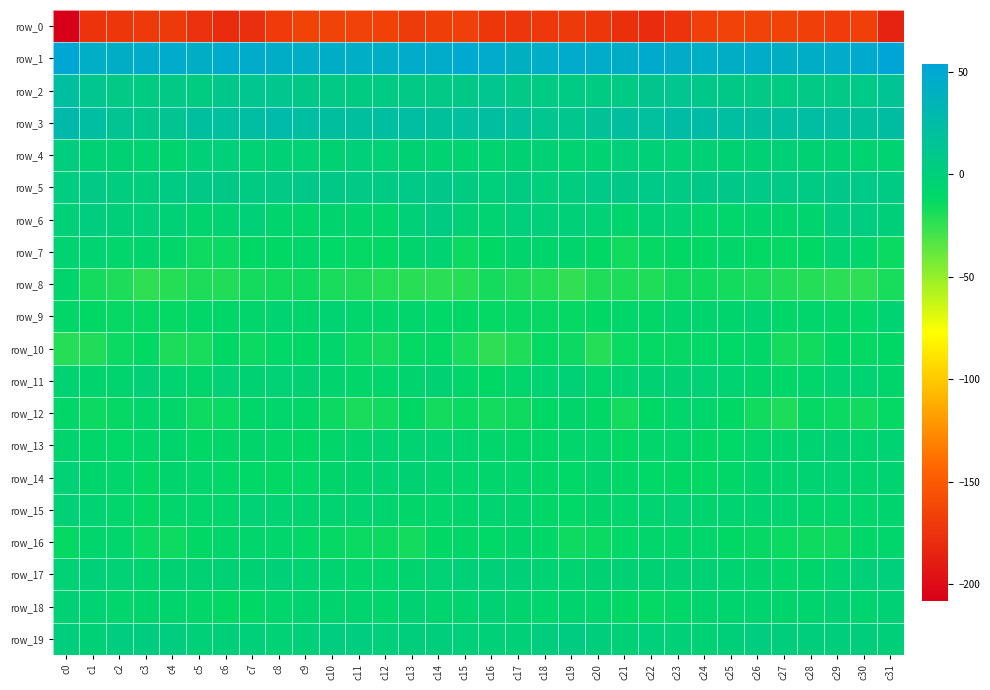

Rank the series by their maximum value, from highest to lowest.

row_1, row_3, row_2, row_5, row_6, row_19, row_4, row_17, row_11, row_15, row_18, row_14, row_13, row_7, row_9, row_8, row_16, row_12, row_10, row_0